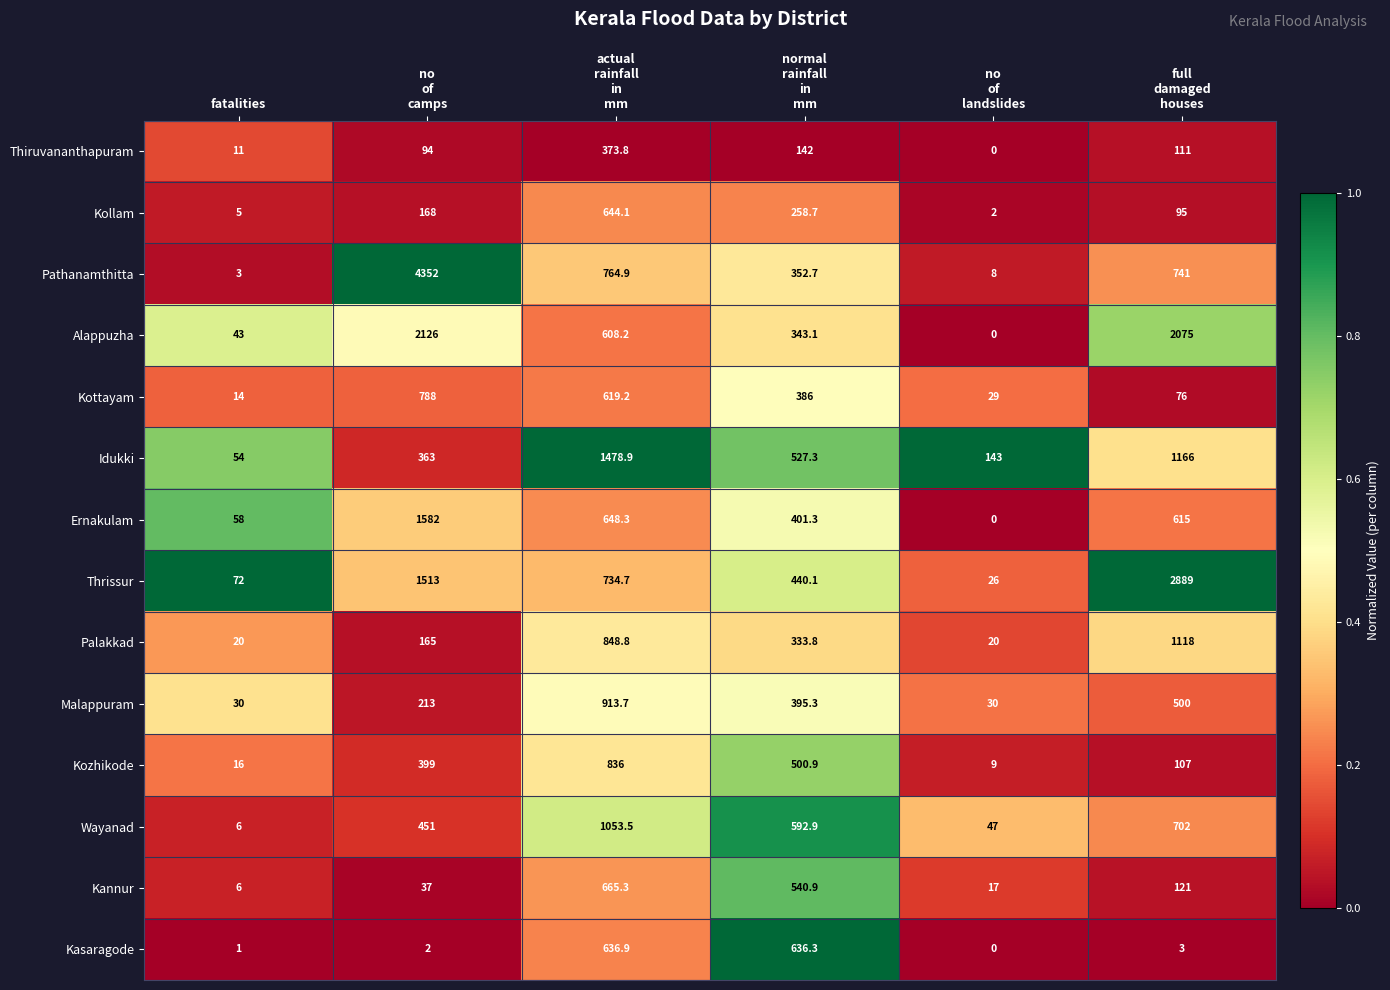

What is the spread (max minus min) of values at fatalities?

71.0